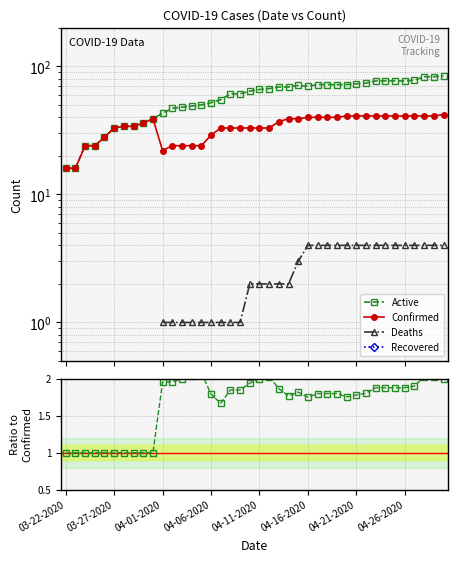

Is the value of Recovered at 24 greater than the value of Active/Confirmed at 24?

No